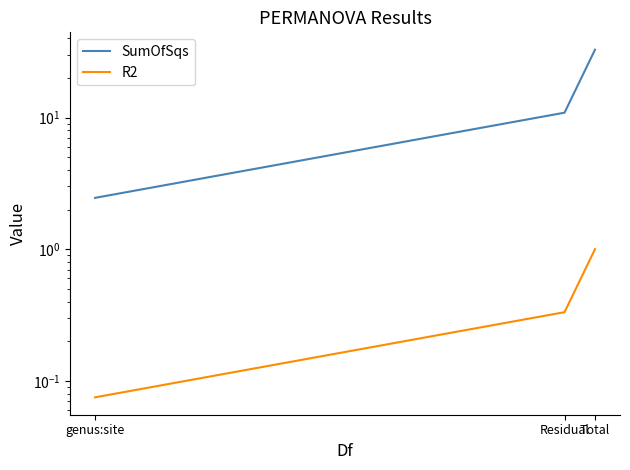

Which series has the largest total across all categories?

SumOfSqs